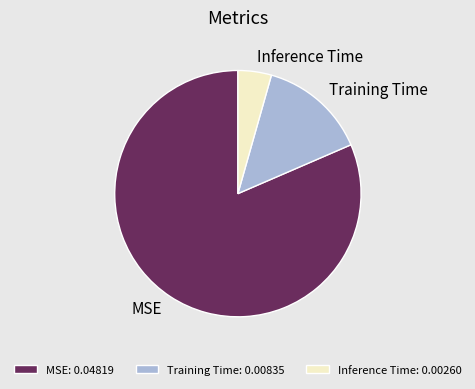

Do Training Time: 0.00835 and Inference Time: 0.00260 together represent more than half of the pie?

No